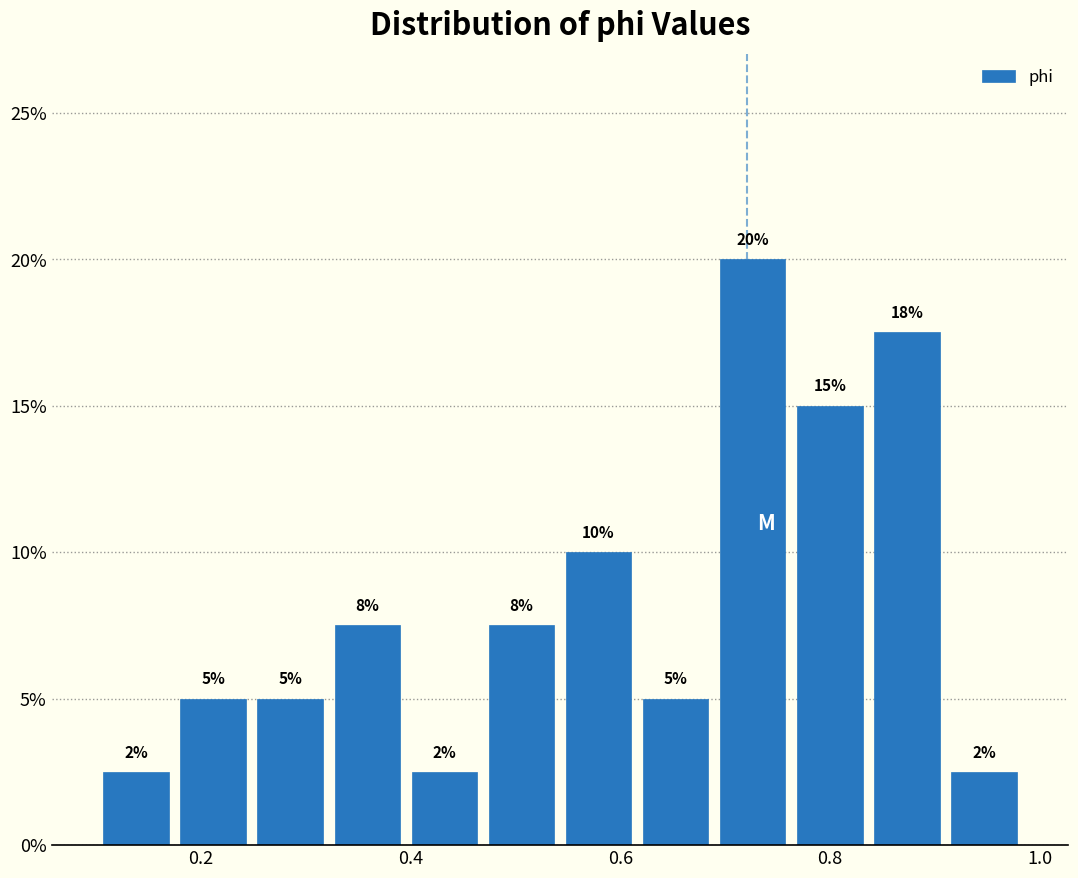

Read against the x-axis, roughly where is the centre of the tallest bar?

0.72